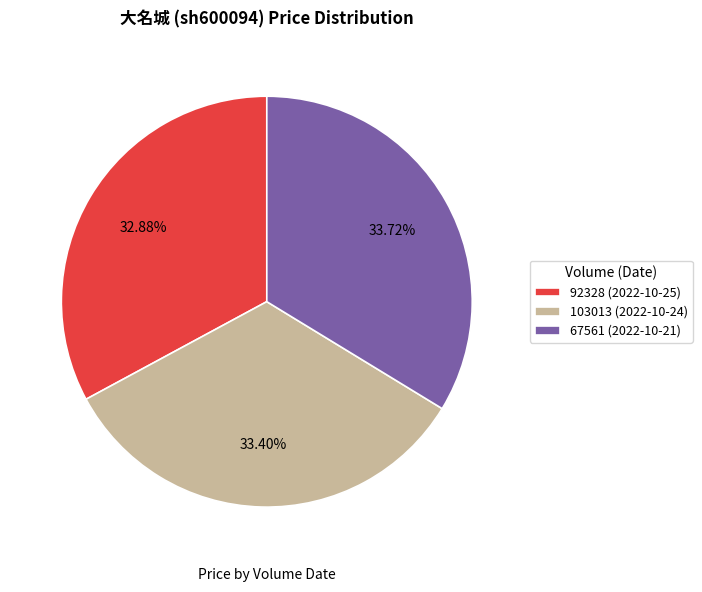

Count the number of slices in the pie.

3